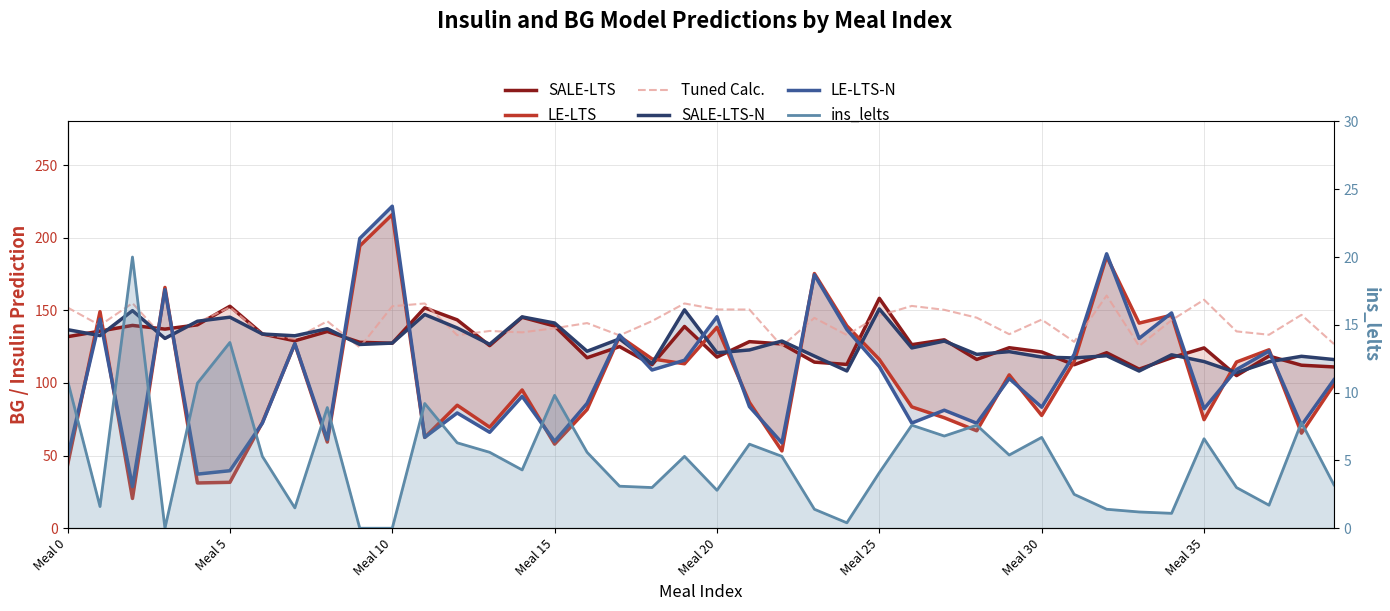

Does the chart have visible grid lines?

Yes